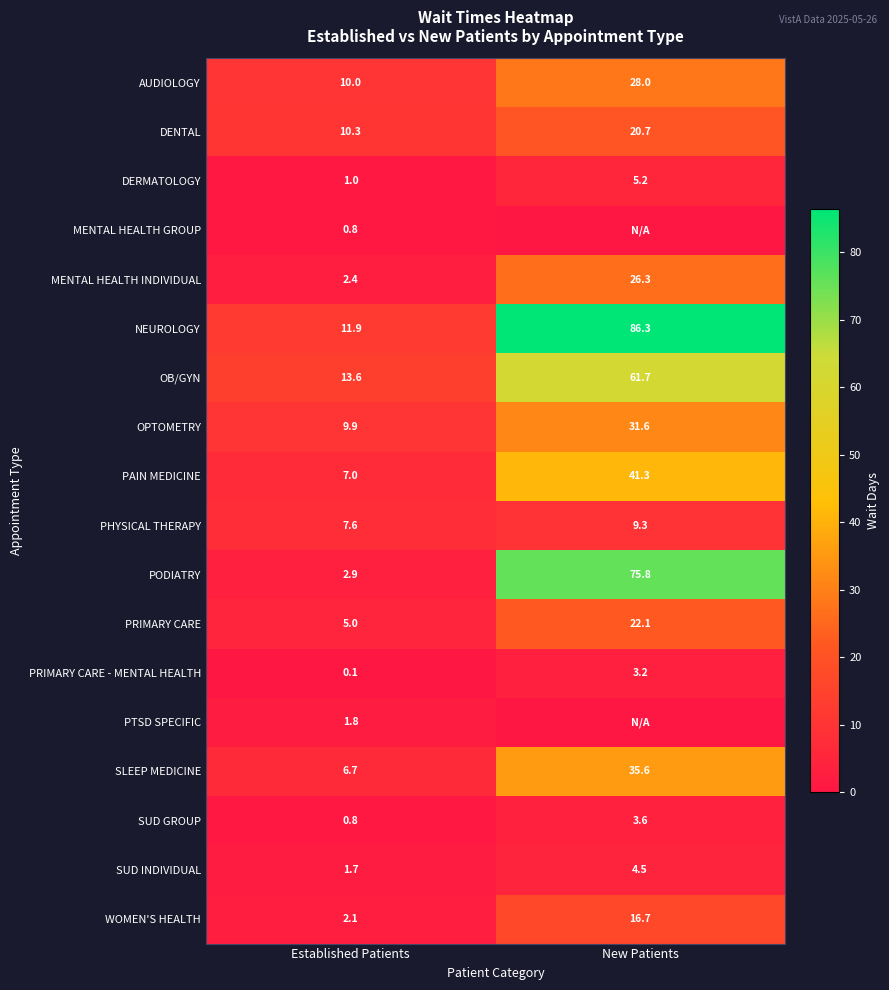

List the labels in order of SUD INDIVIDUAL value, largest first.

New Patients, Established Patients